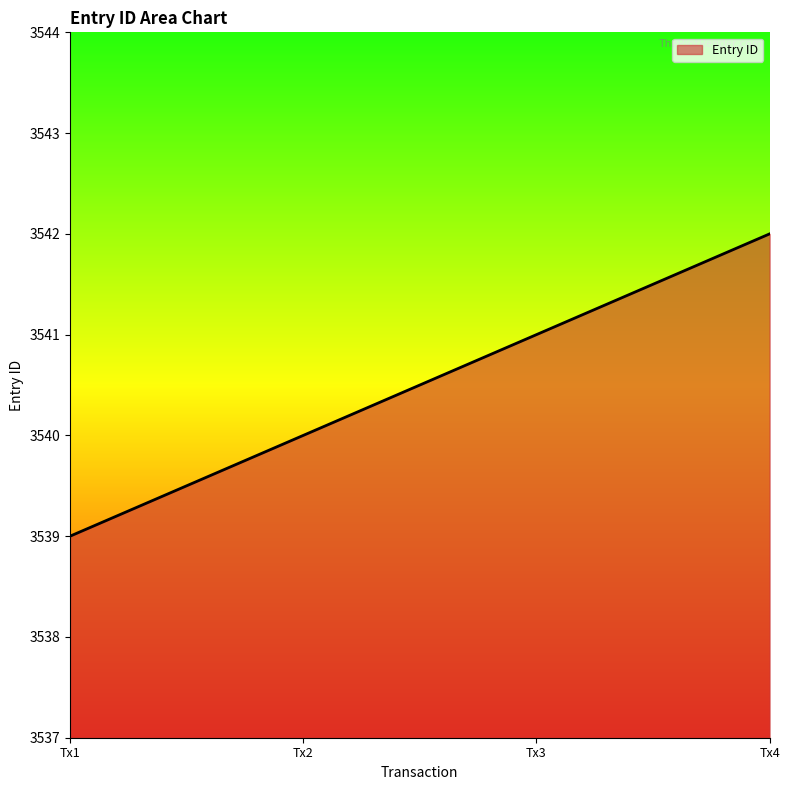

The value at Tx3 is 3541. True or false?

True